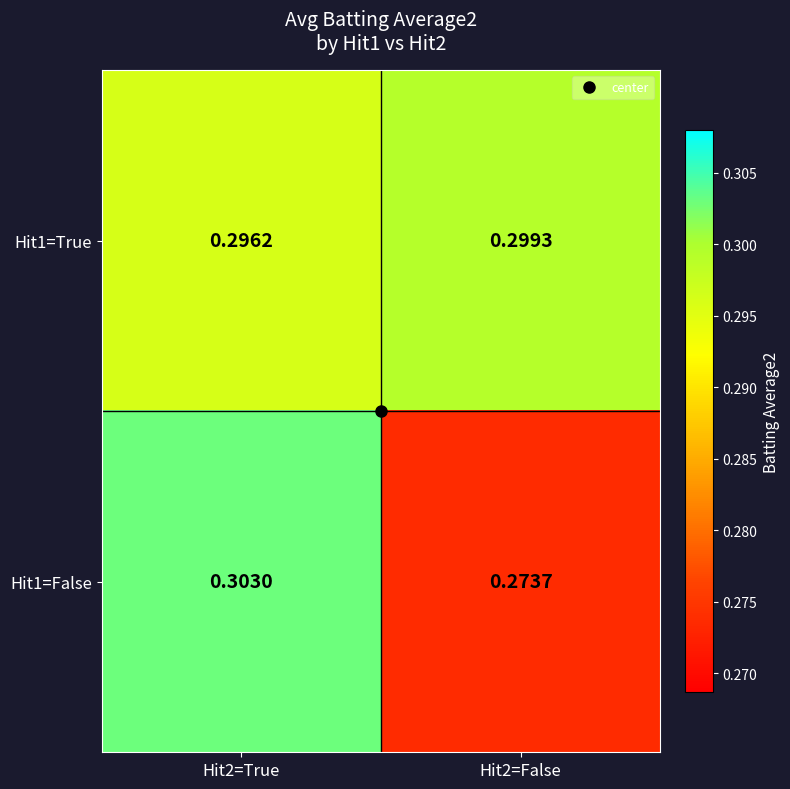

Is the value of Hit1=False at Hit2=False greater than the value of Hit1=True at Hit2=True?

No